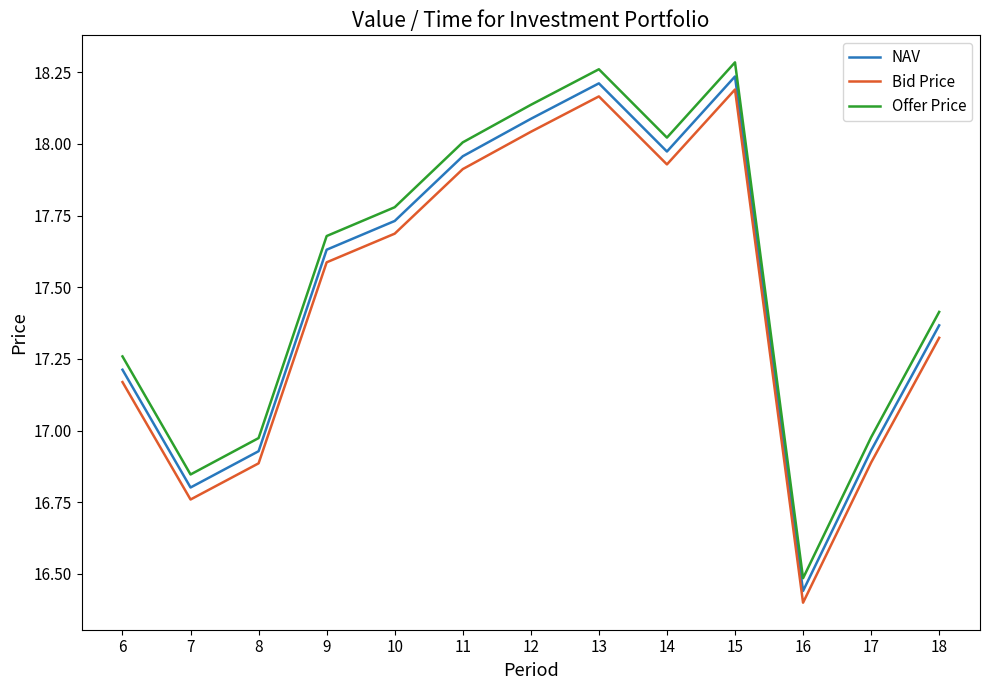

At which label does Offer Price reach its minimum?

16